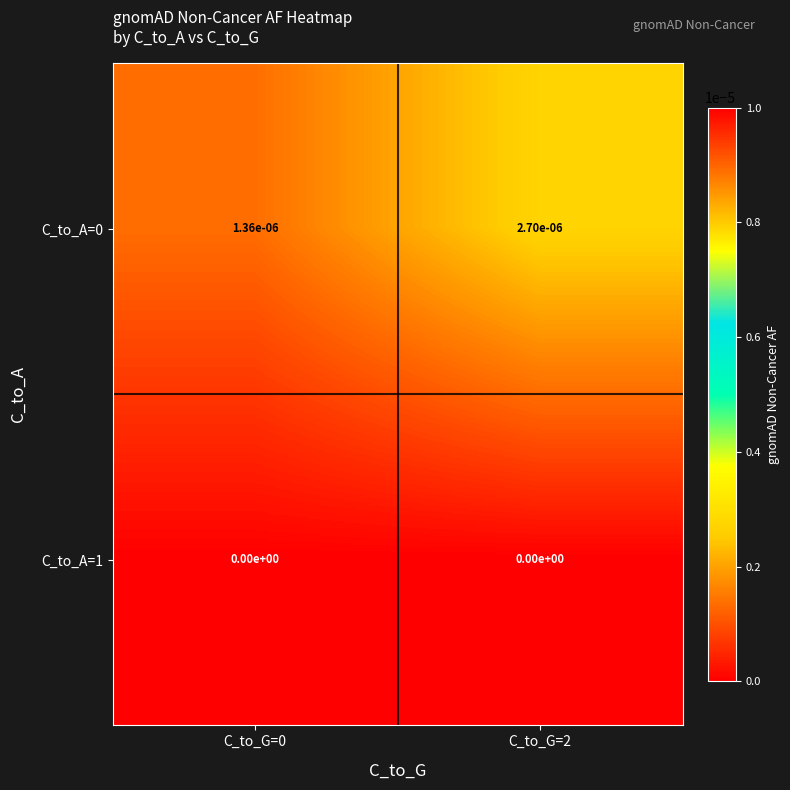

The value of C_to_A=1 at C_to_G=0 is 0.0. True or false?

True